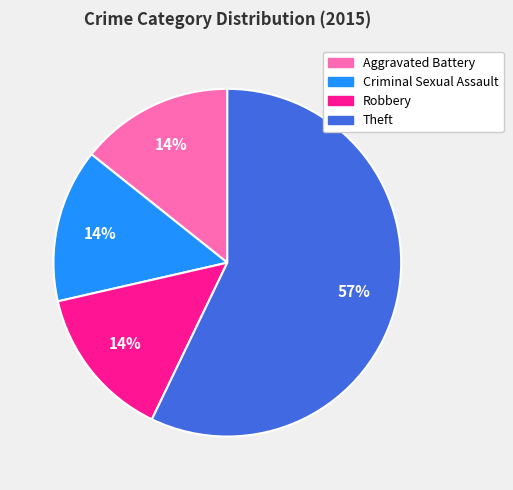

What percentage is the Criminal Sexual Assault slice, to the nearest percent?

14%